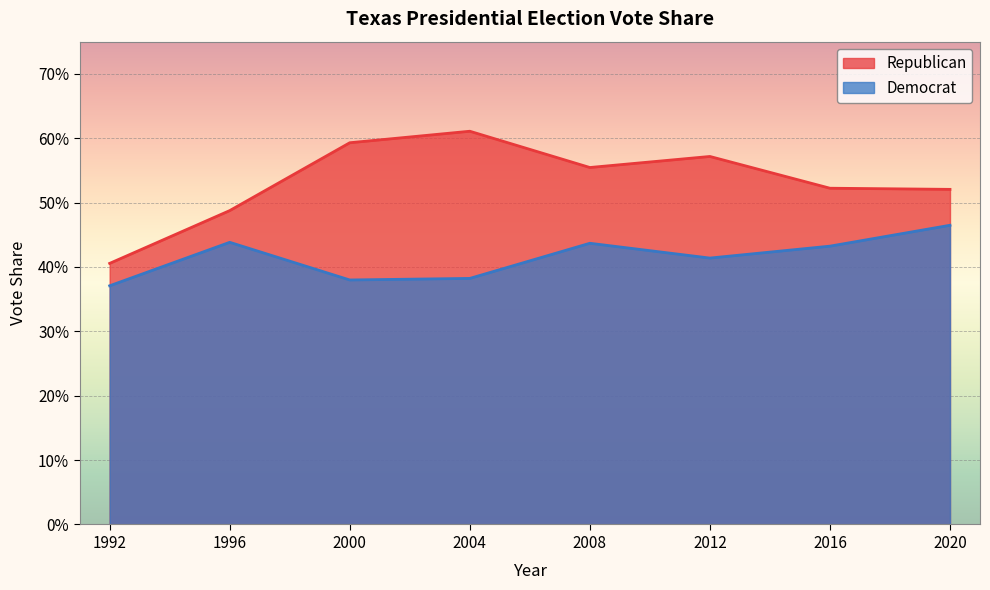

How many Republican values are between 0 and 1?

8